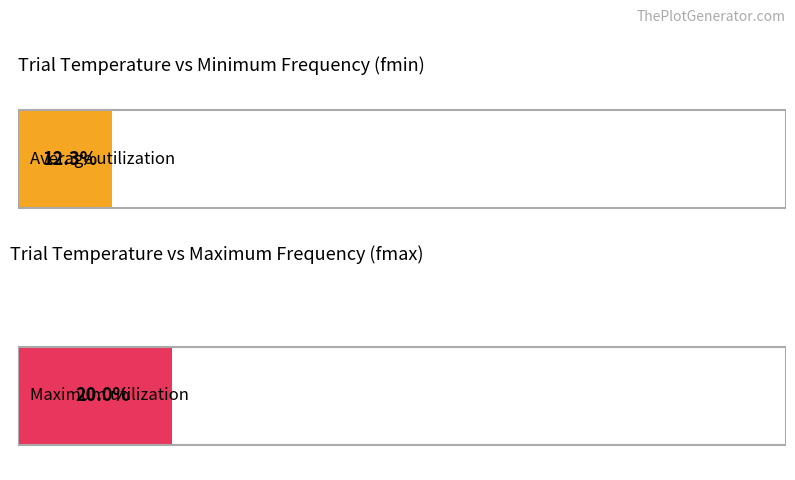

At 900, list the series in order from smallest to largest.

fmin, fmax